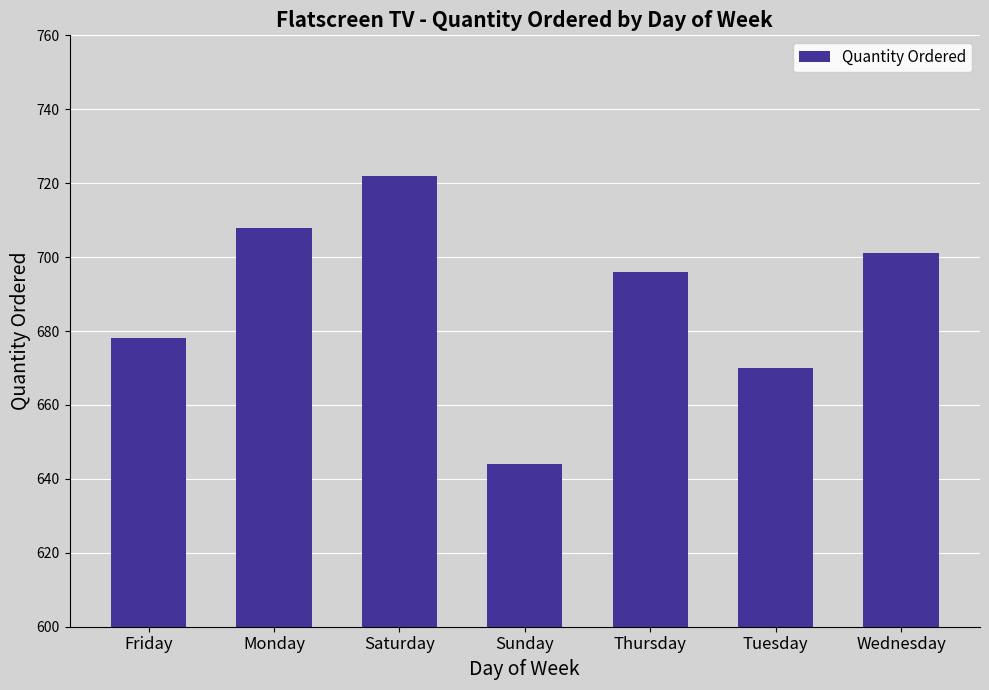

Between Monday and Sunday, which is larger?

Monday